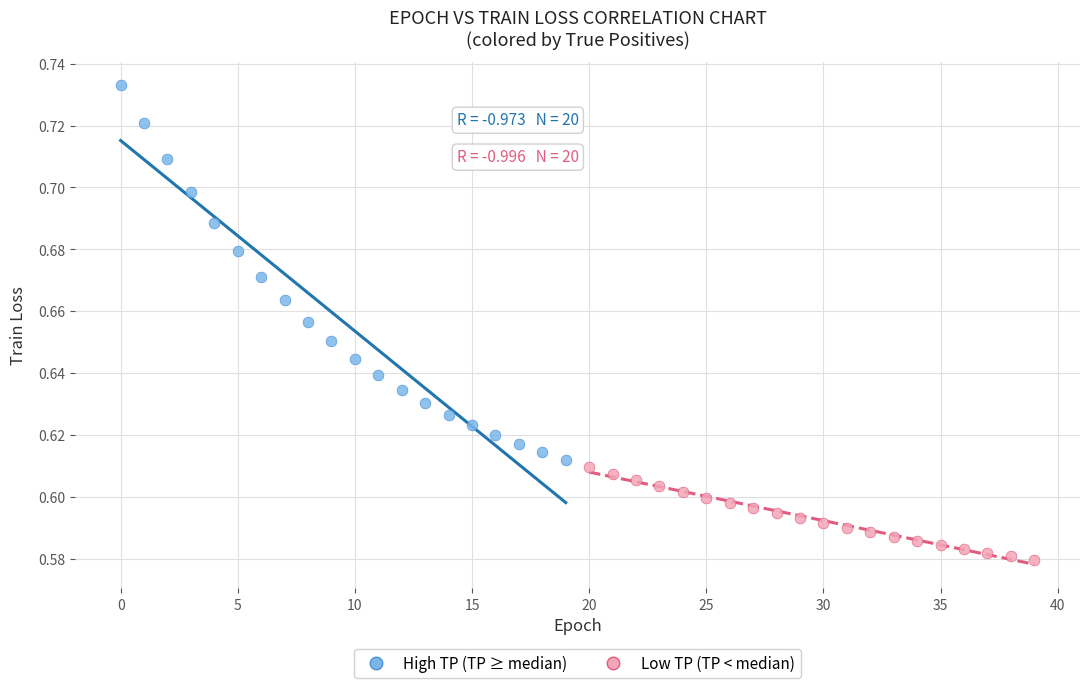

Which series contains the lowest Y value?

Low TP (TP < median)